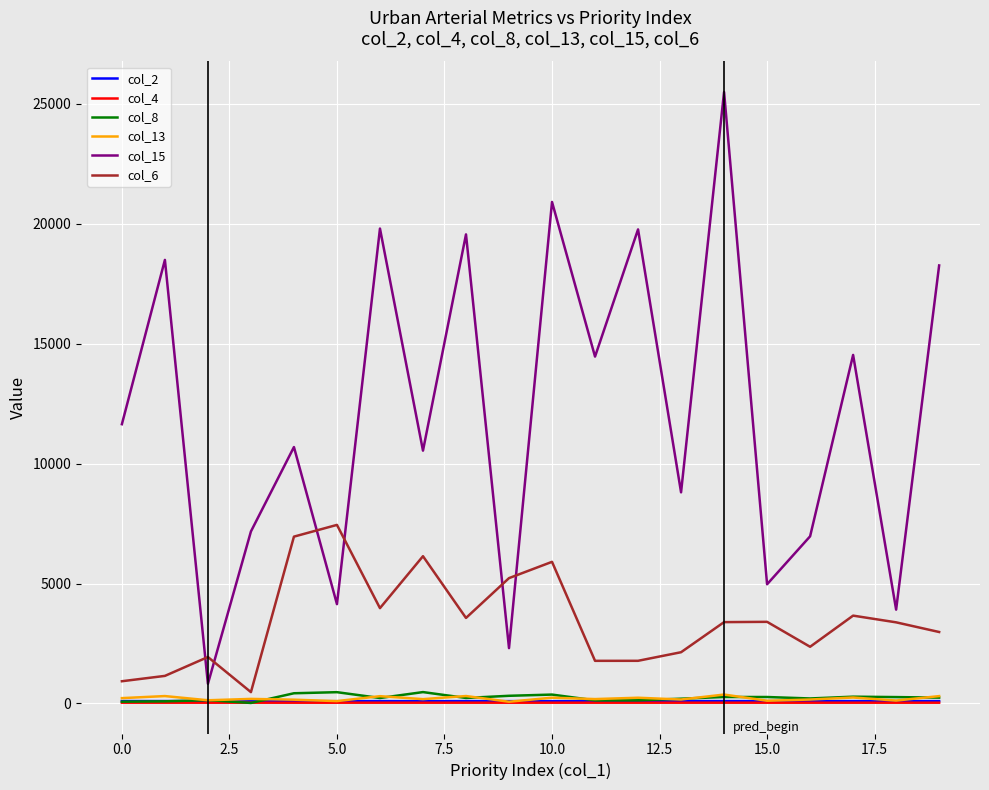

True or false: col_6 and col_15 cross at least once.

True